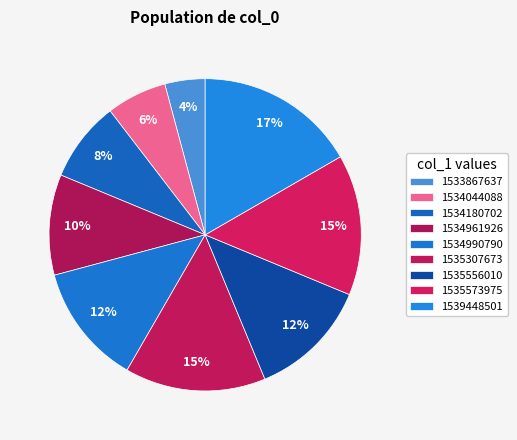

What is the ratio of the value at 1534961926 to the value at 1534180702?

1.2